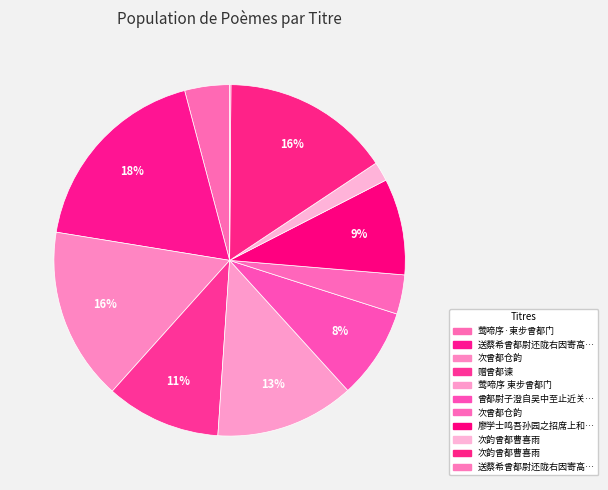

To the nearest percent, what is the difference between the largest and smallest slice percentages?

18%